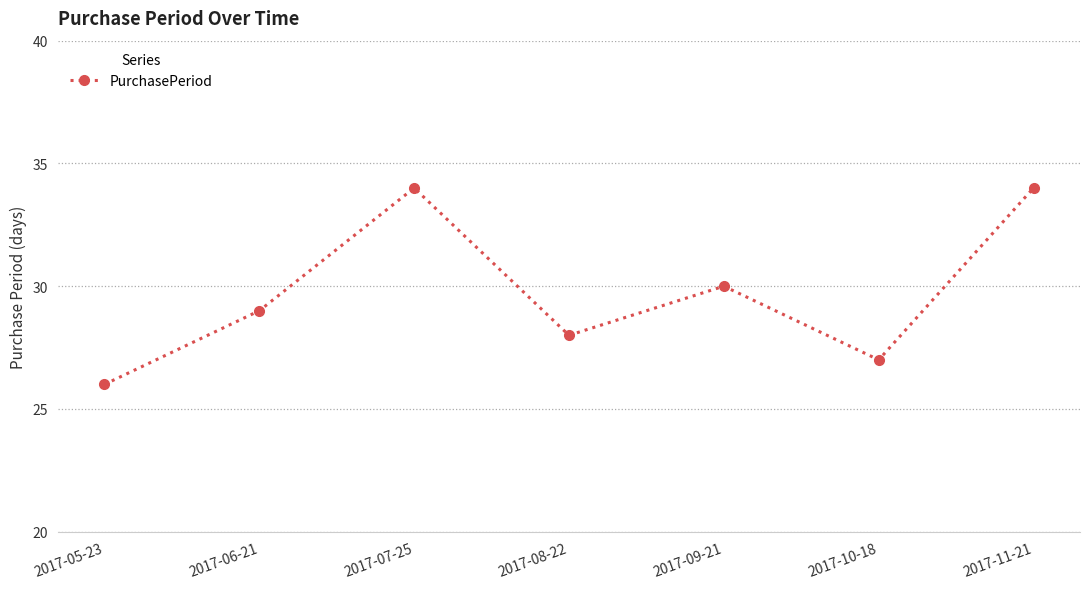

What is the label of the 6th point from the right?

2017-06-21